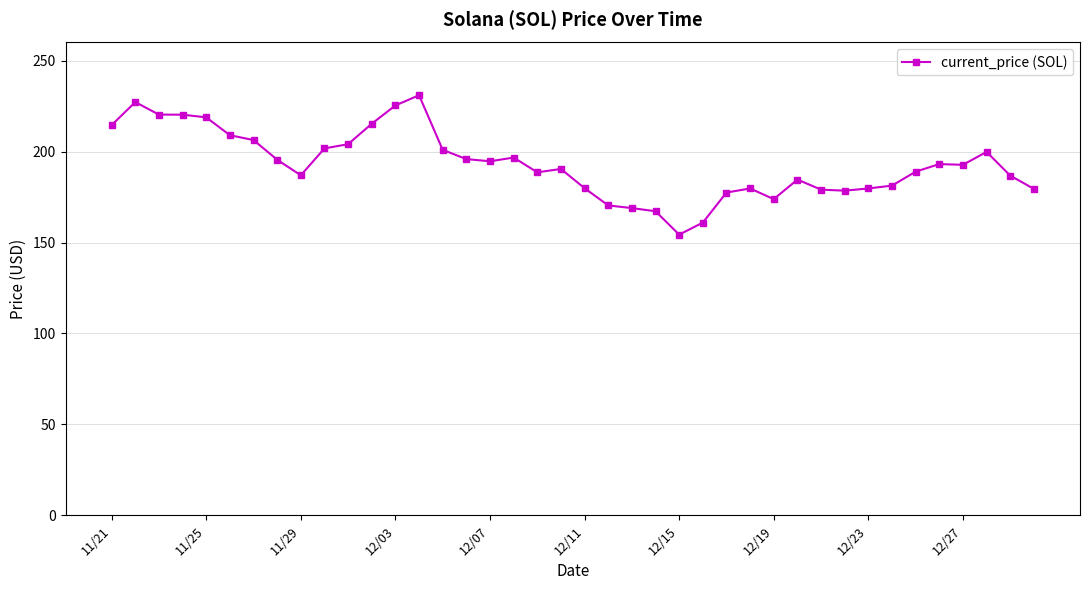

True or false: there are more than 1 points higher than both neighbors.

True